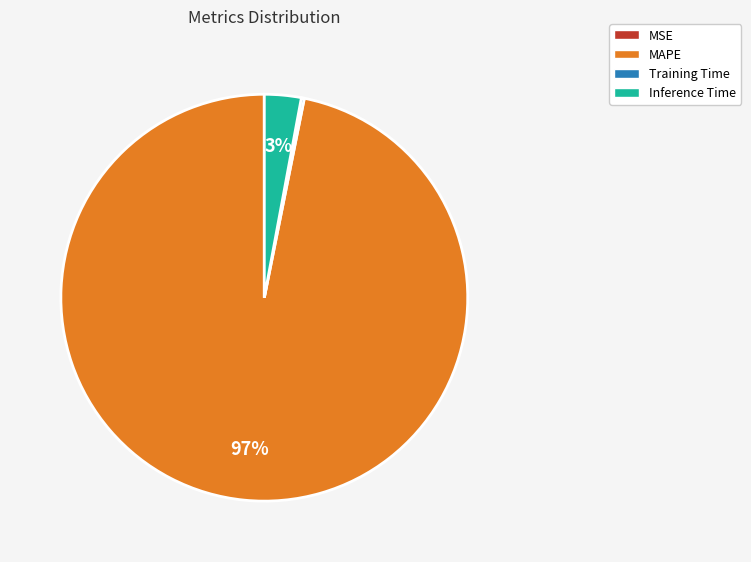

To the nearest percent, what is the difference between the largest and smallest slice percentages?

97%